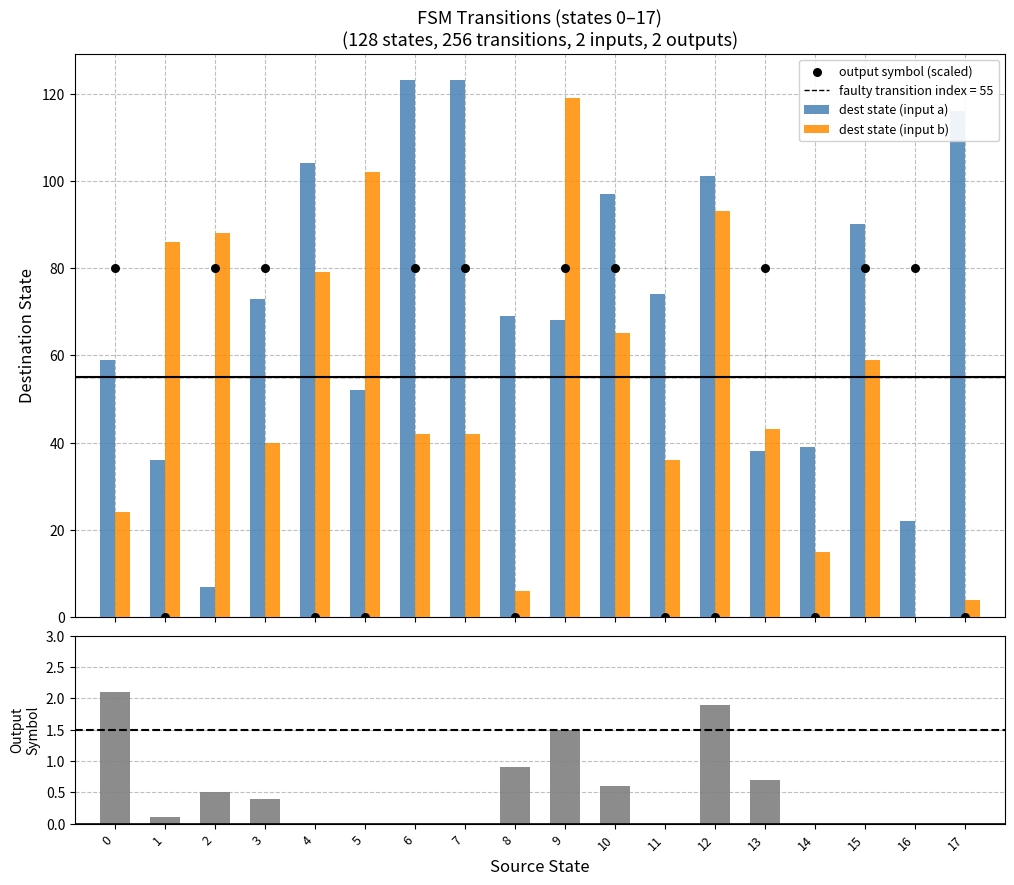

Which series reaches the maximum Y coordinate?

dest state (input a)